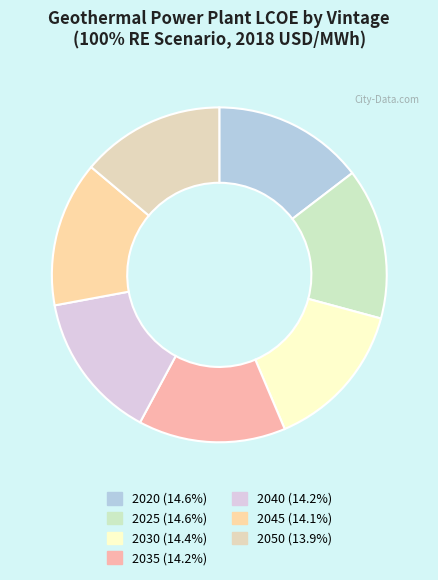

Between 2020 and 2050, which is larger?

2020